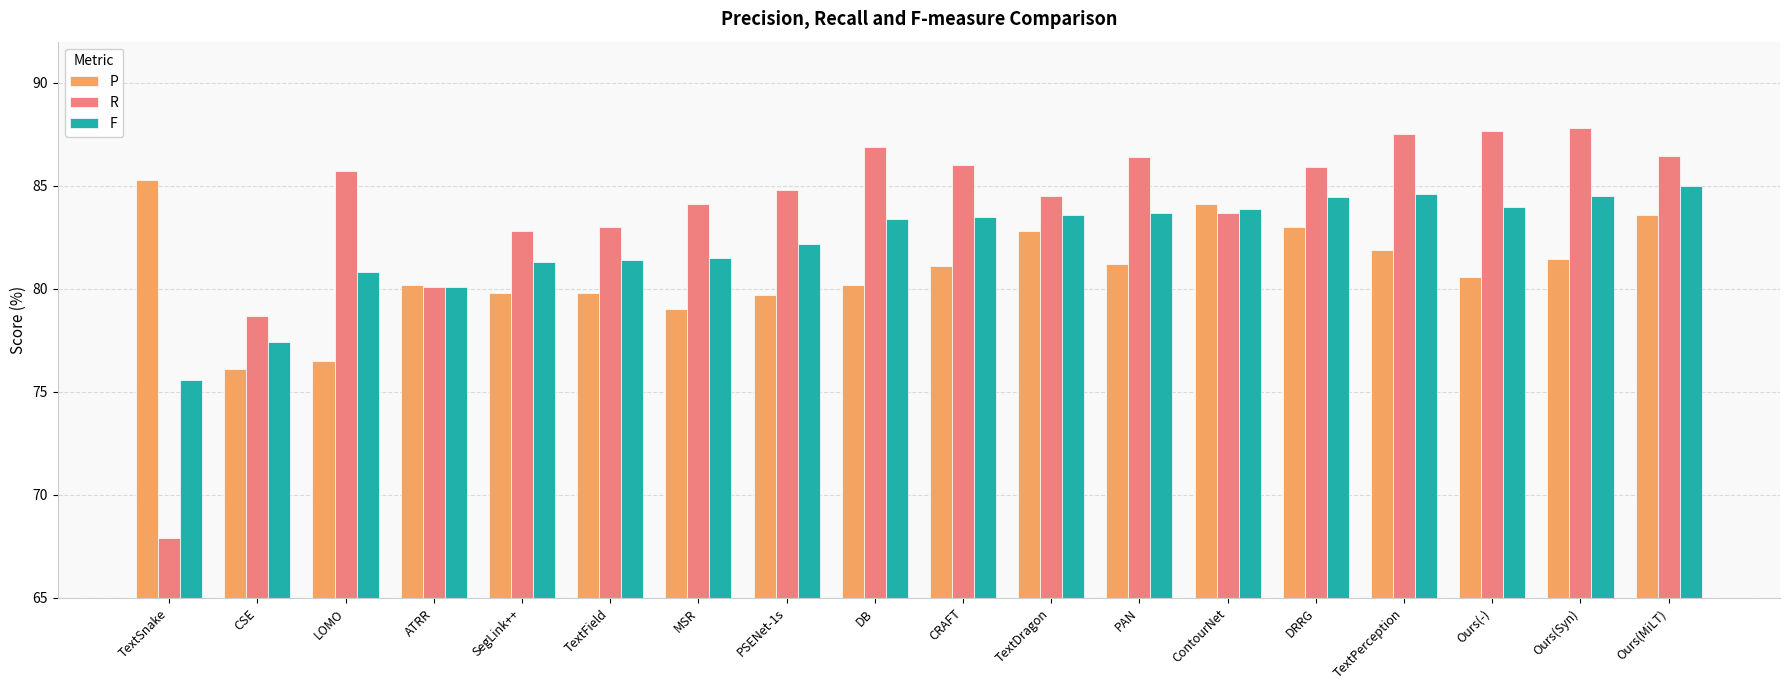

What is the approximate value of P at ContourNet?

84.1